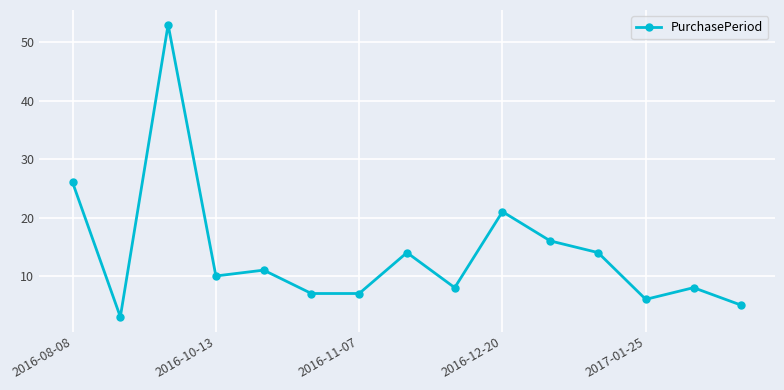

What is the difference between the maximum and second lowest values?

48